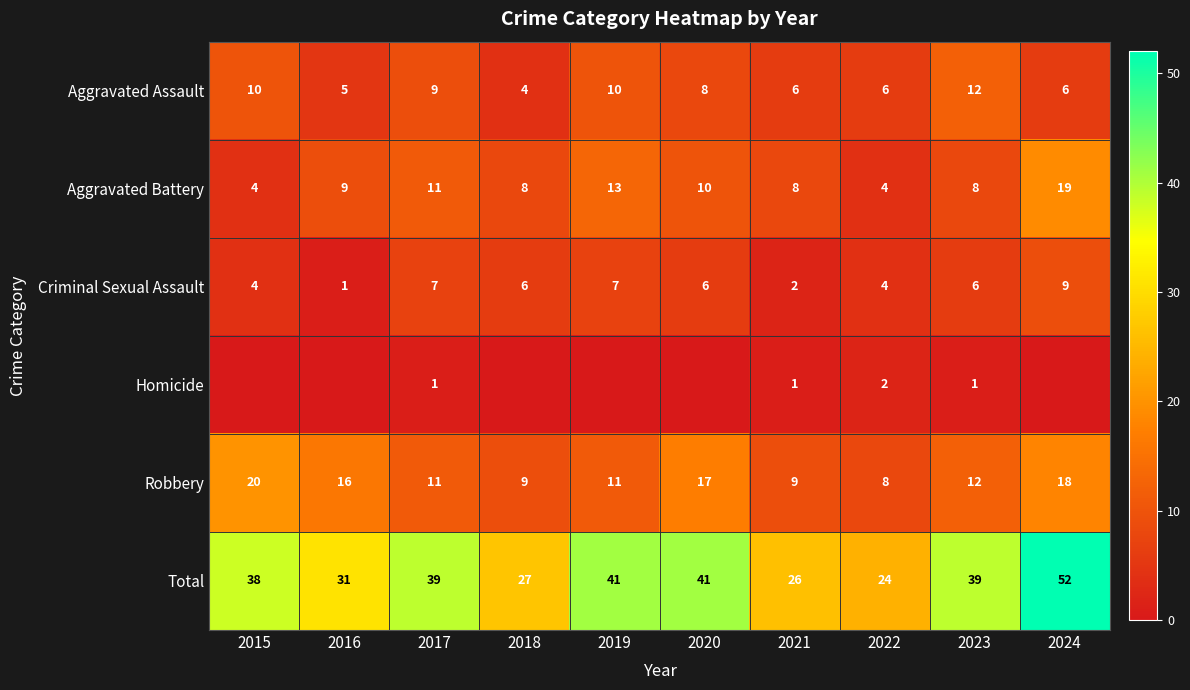

The value of Total at 2016 is 20. True or false?

False